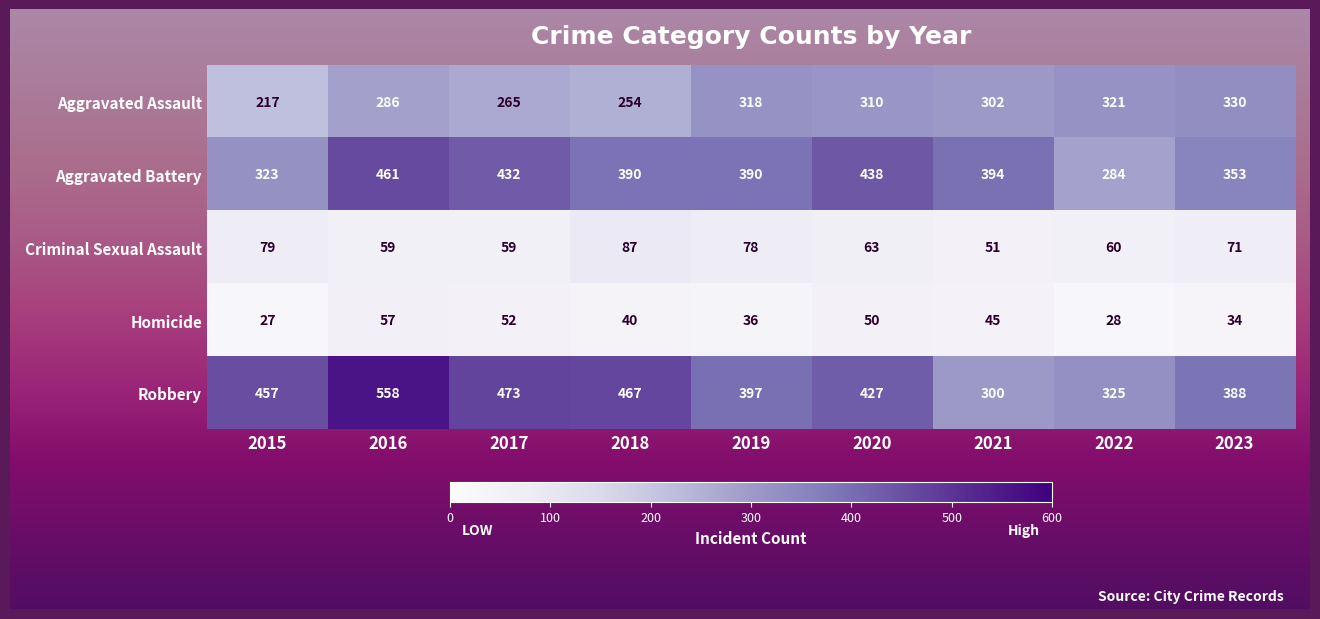

At which label is Criminal Sexual Assault closest to 69?

2023